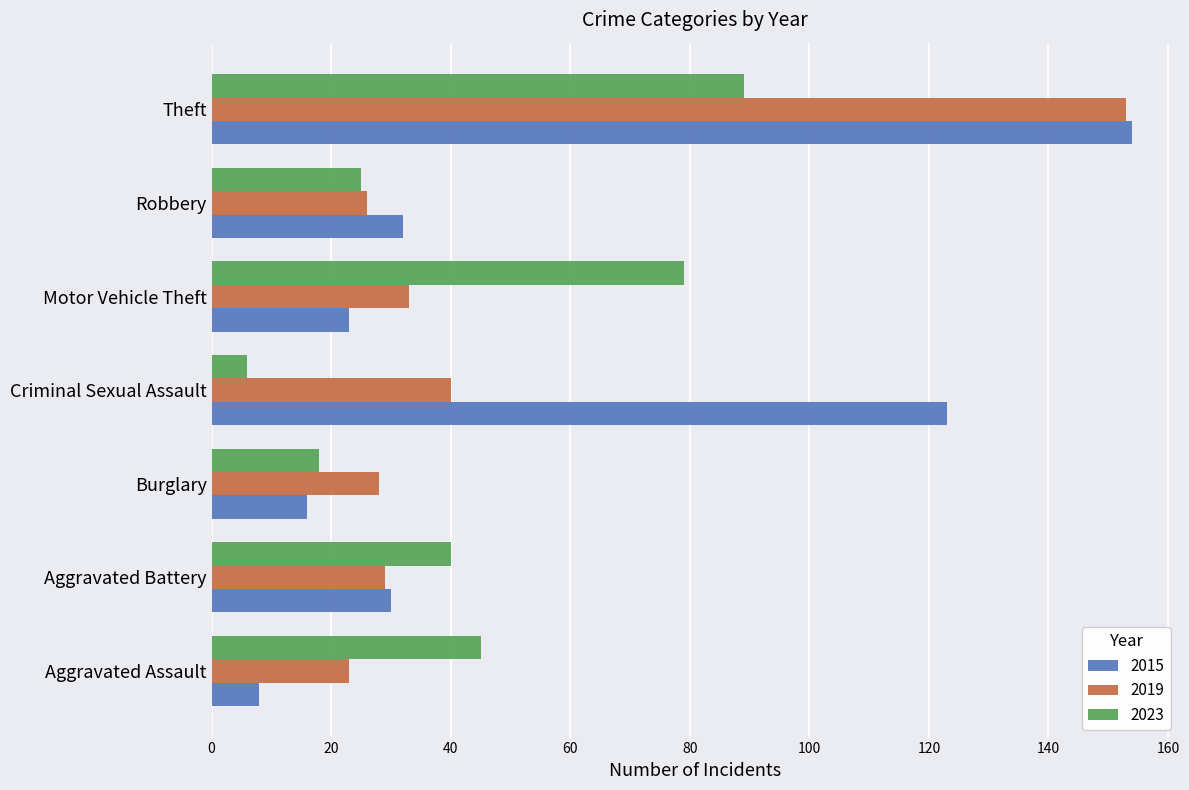

True or false: 2023 has a value of 25 at Robbery.

True